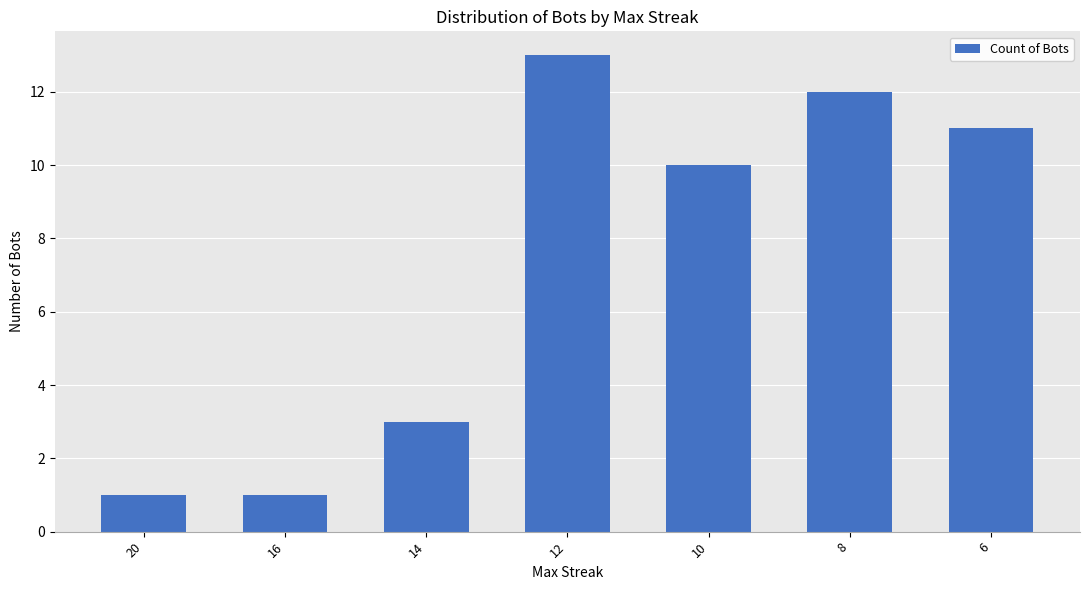

At which label does the data first exceed 10?

12